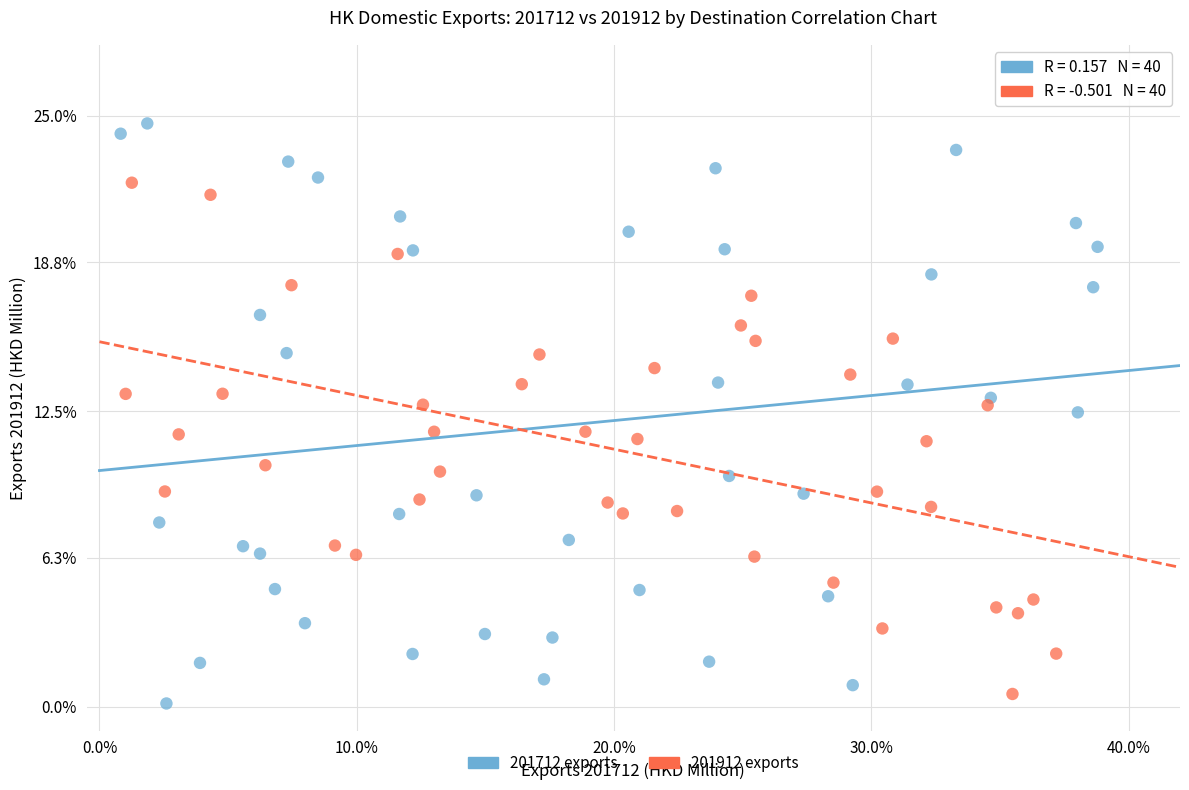

Which series has the widest spread of Y values?

201712 exports